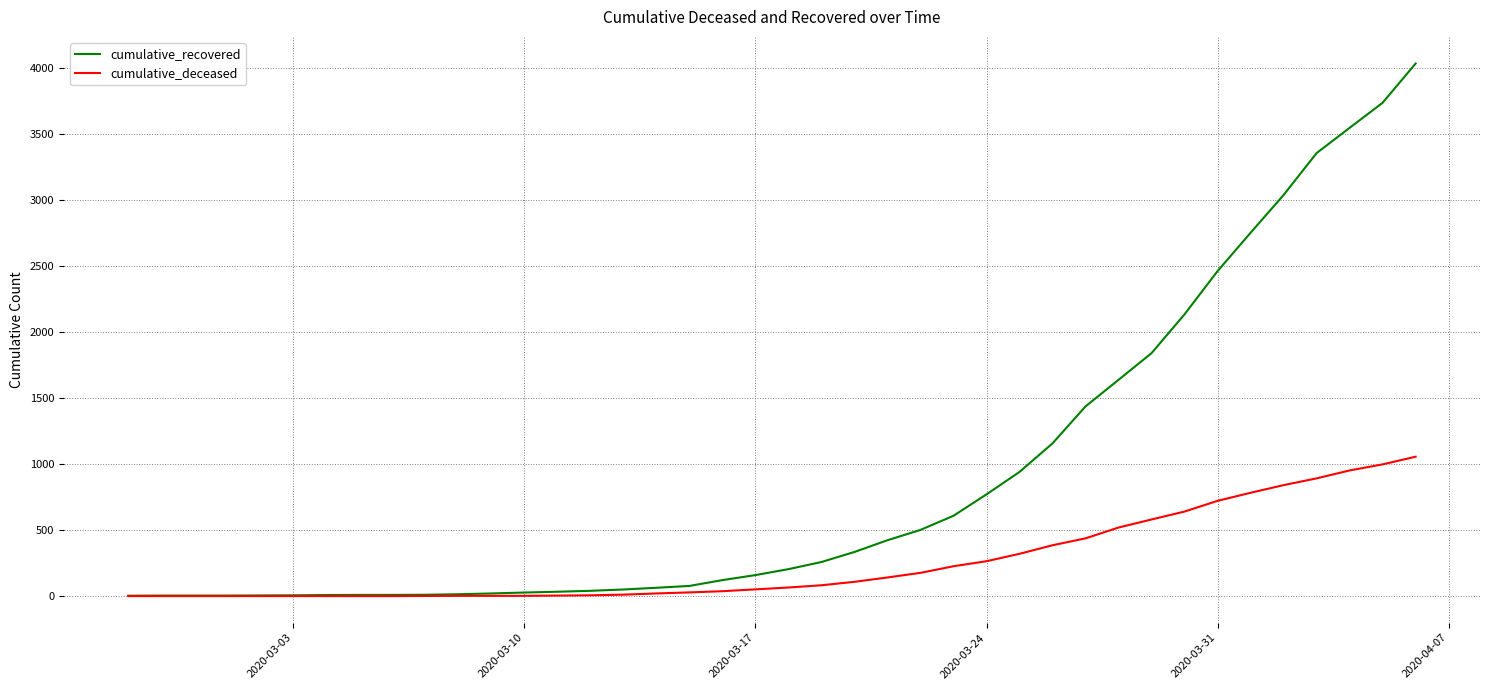

Is this an area chart (filled region under the line)?

No